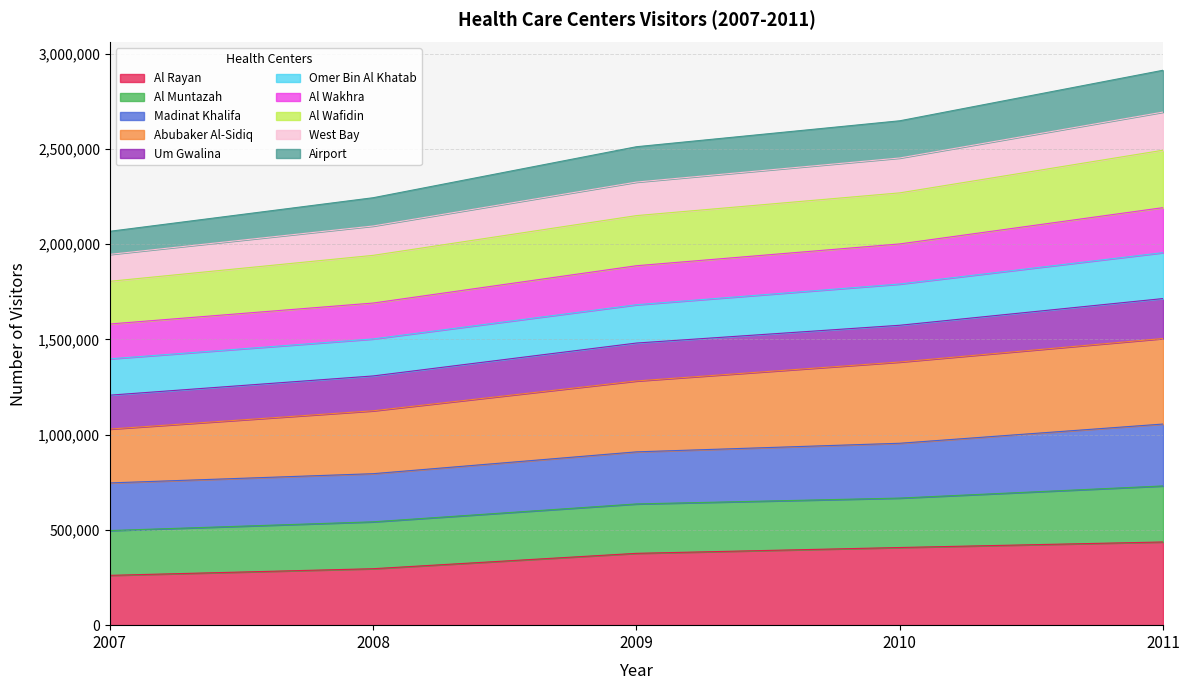

How many data points in Al Rayan are less than 377068?

2